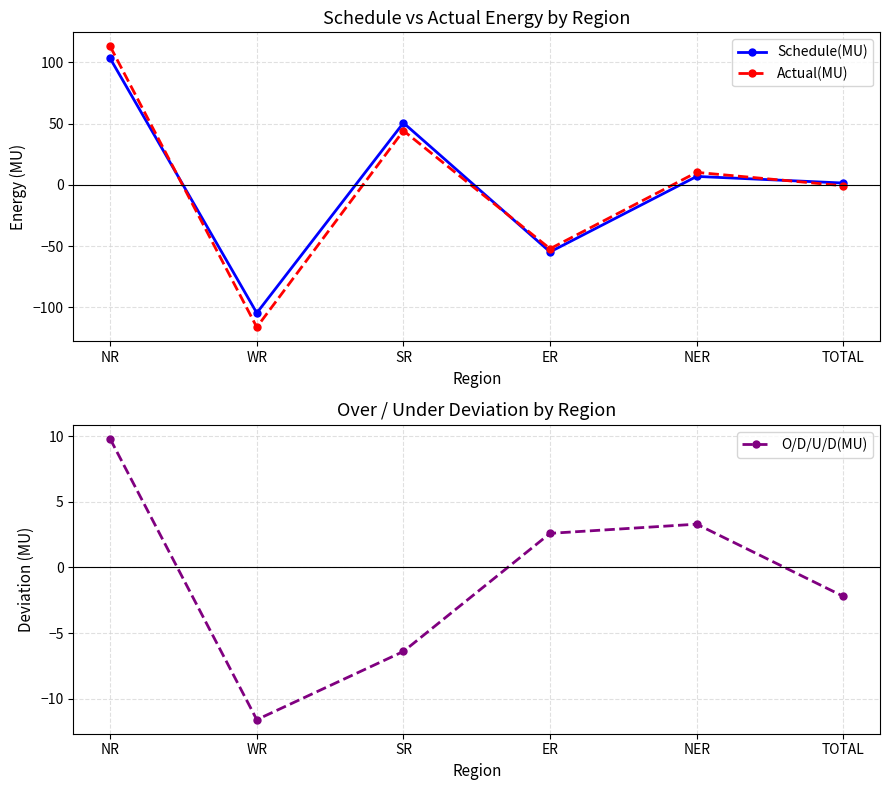

Where do O/D/U/D(MU) and Actual(MU) first cross each other?

NR and WR